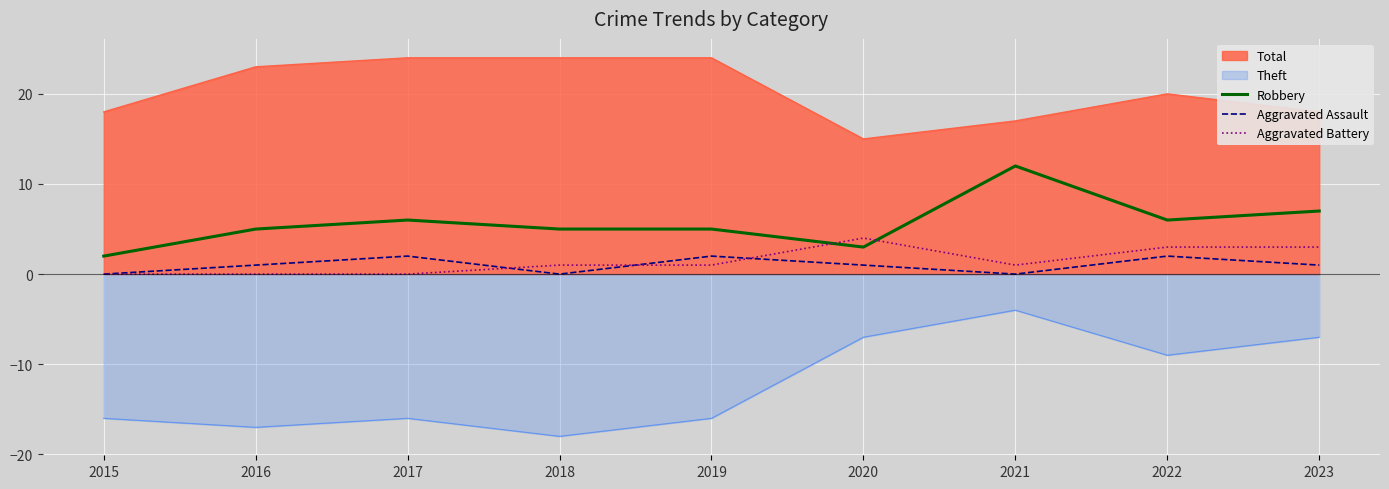

How many interior local peaks does the Robbery series have?

2